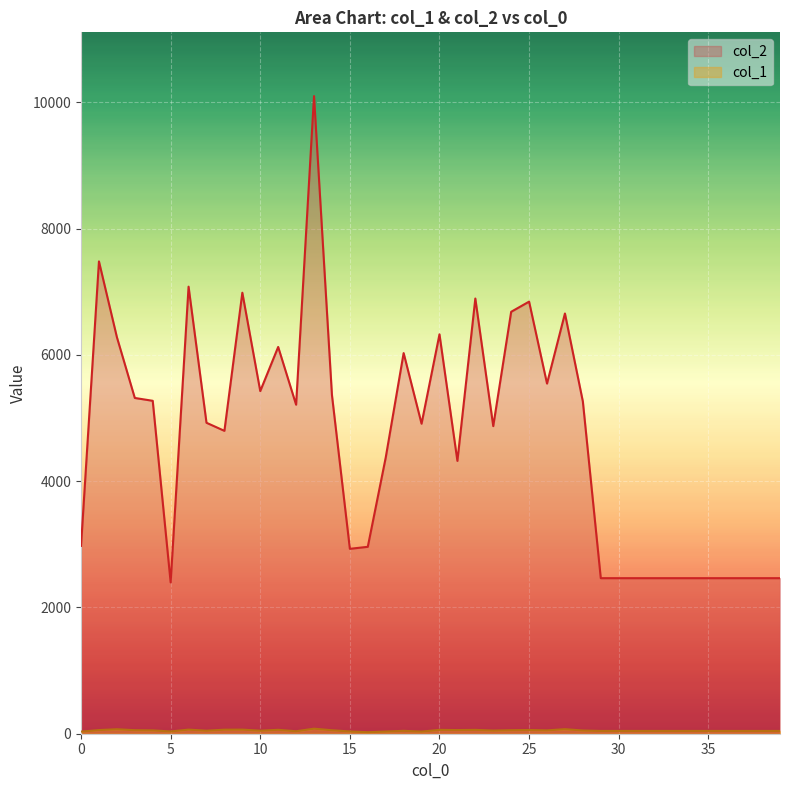

Reading left to right, transcribe all the data shown in this chart.

col_2: 0=2976	1=7482	2=6283	3=5319	4=5274	5=2397	6=7082	7=4926	8=4798	9=6986	10=5428	11=6127	12=5212	13=10101	14=5365	15=2929	16=2961	17=4374	18=6030	19=4911	20=6327	21=4322	22=6894	23=4873	24=6684	25=6845	26=5547	27=6657	28=5263	29=2464	30=2464	31=2464	32=2464	33=2464	34=2464	35=2464	36=2464	37=2464	38=2464	39=2464
col_1: 0=33	1=58	2=71	3=56	4=53	5=36	6=65	7=48	8=64	9=65	10=48	11=62	12=39	13=80	14=55	15=36	16=24	17=35	18=46	19=34	20=61	21=58	22=61	23=50	24=56	25=59	26=53	27=72	28=51	29=44	30=44	31=44	32=44	33=44	34=44	35=44	36=44	37=44	38=44	39=44